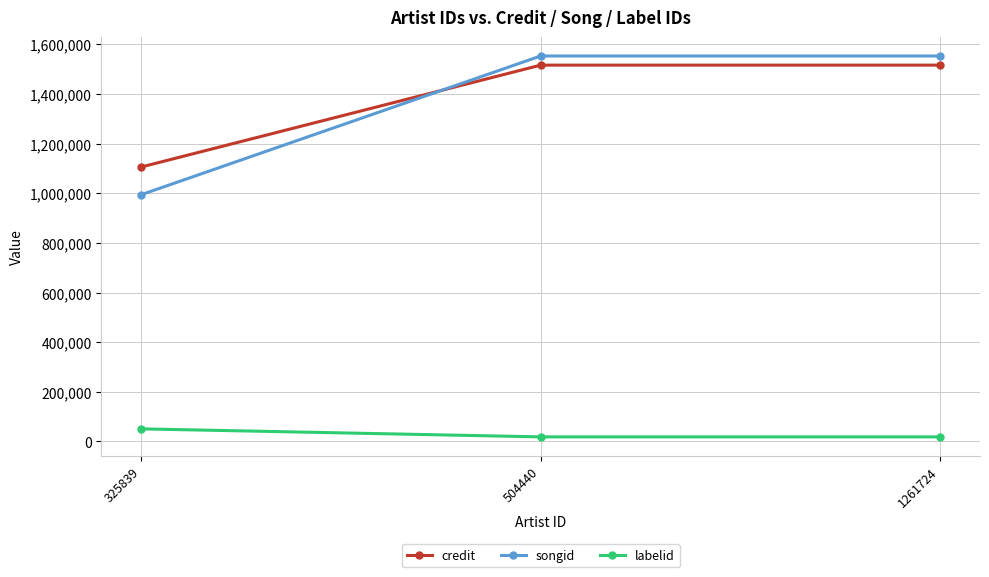

Reading left to right, list all the values displayed in this chart.

credit: 1105654	1516021	1516021
songid: 994048	1552937	1552937
labelid: 50670	18368	18368